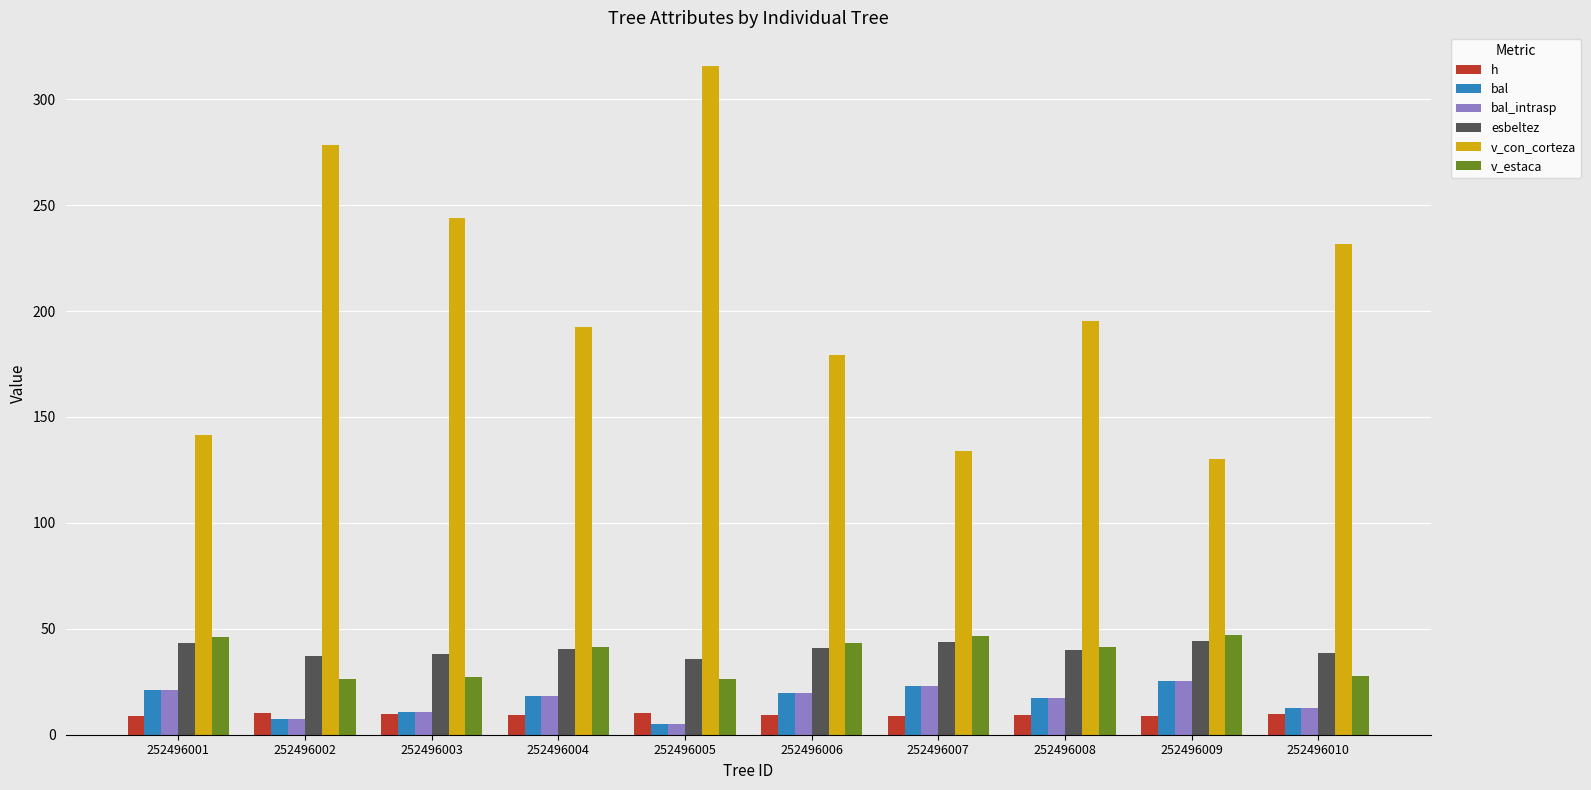

True or false: v_estaca has a value of 27.3 at 252496003.

True